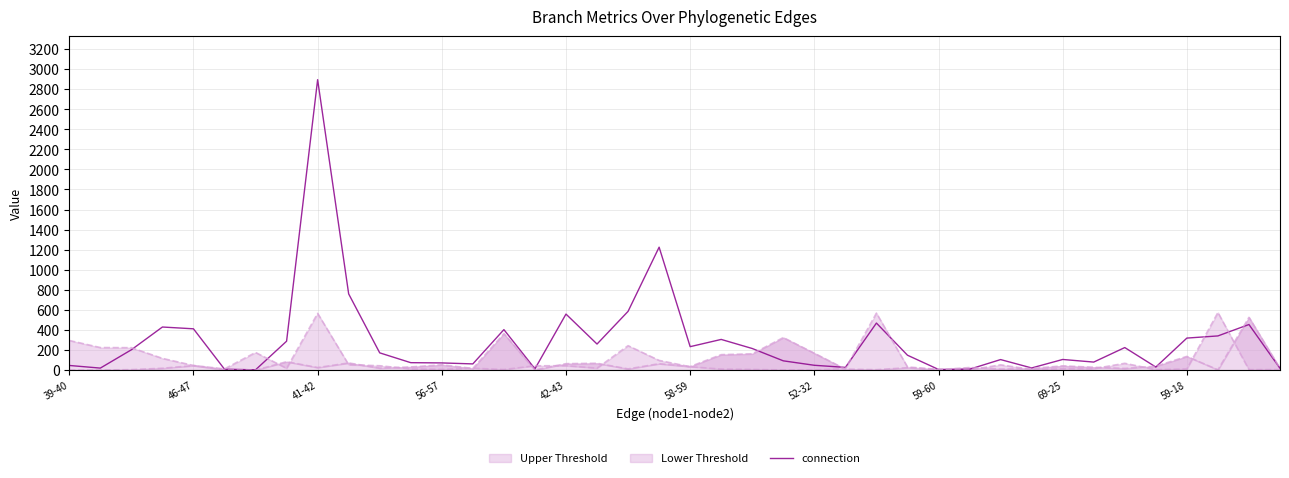

What is the maximum value for connection?

2894.6